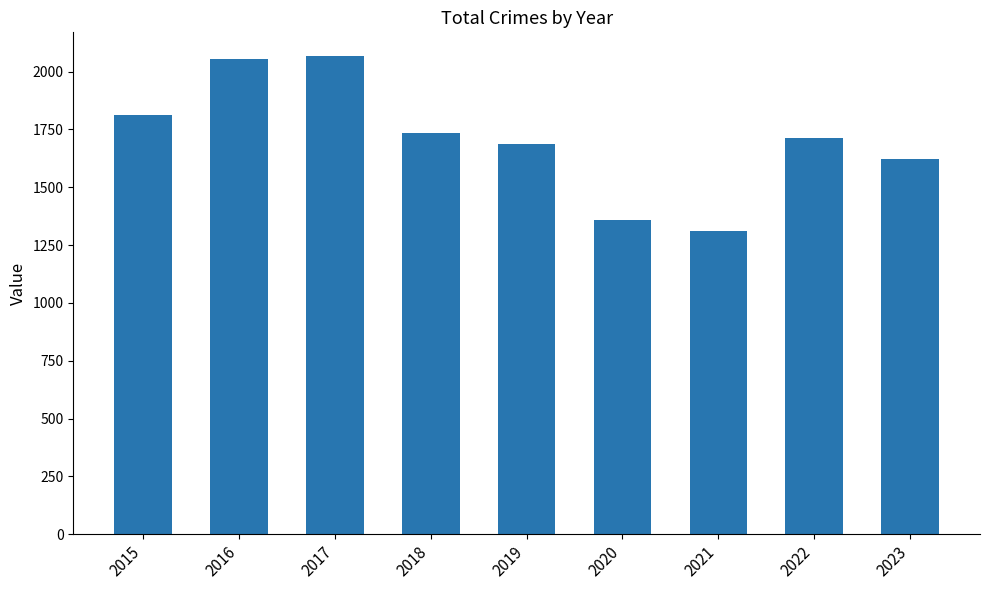

What is the difference between the maximum and minimum values?

754